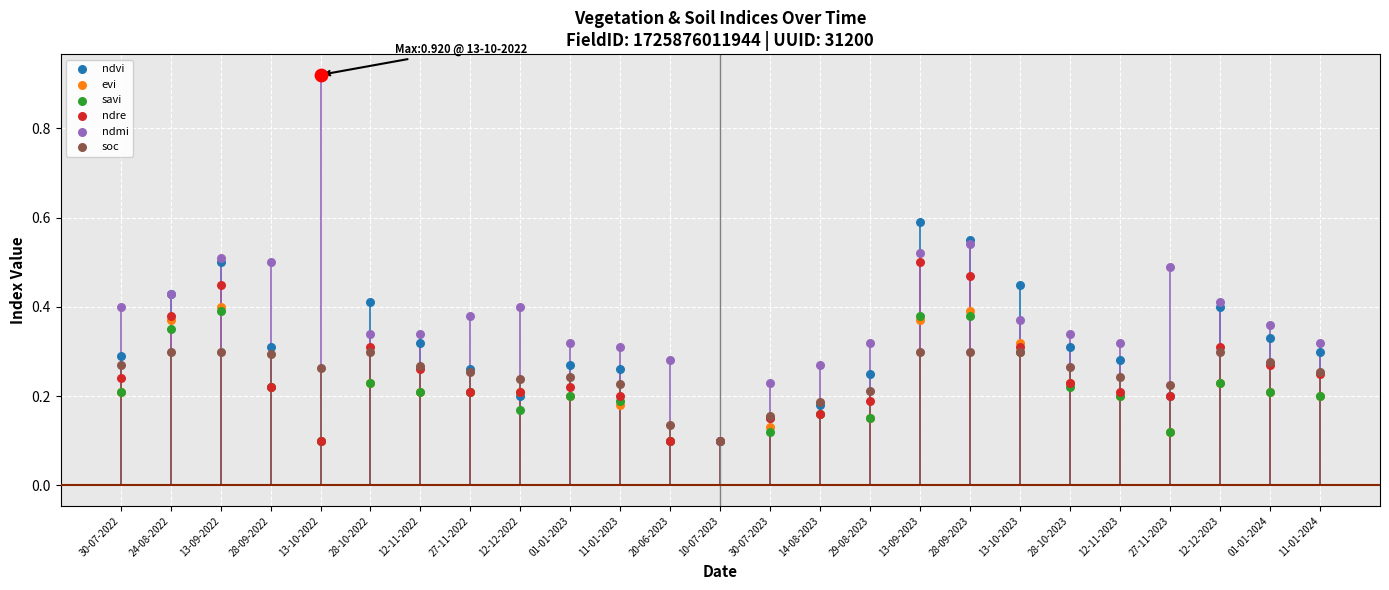

Which series contains the highest Y value?

ndmi